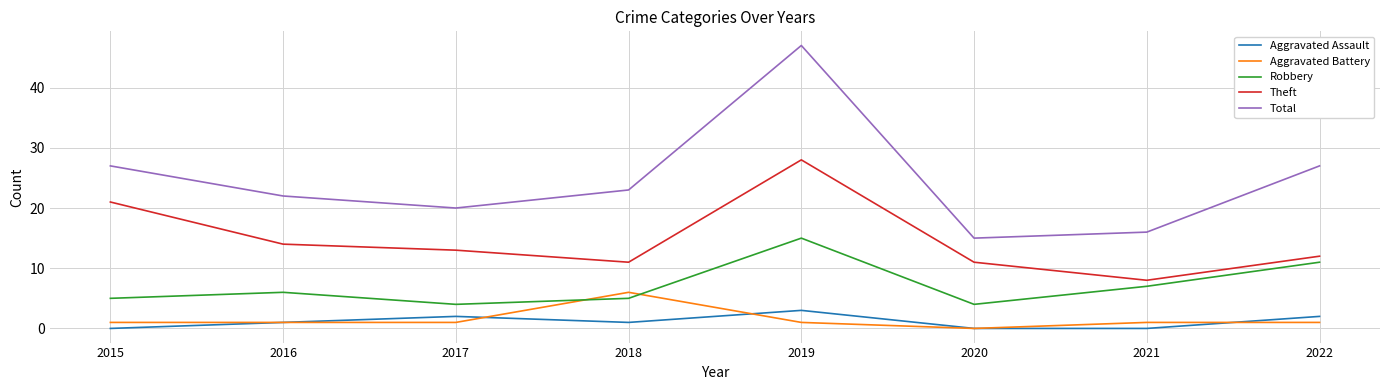

What value does the Total series have at 2021, to the nearest 5?

15